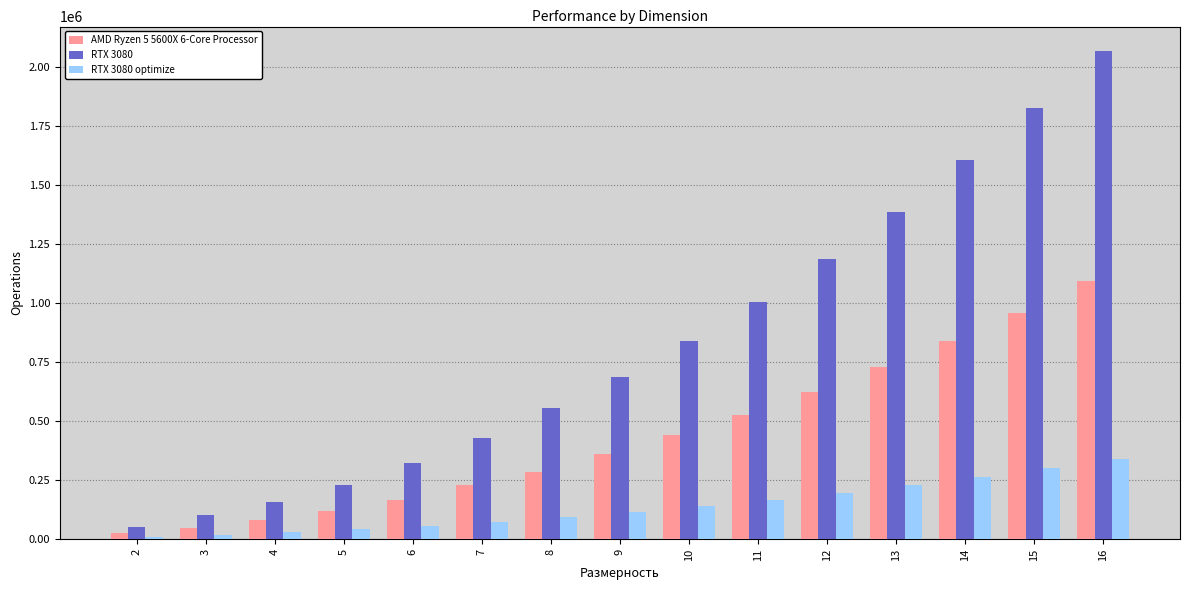

How many bars are there in total?

45